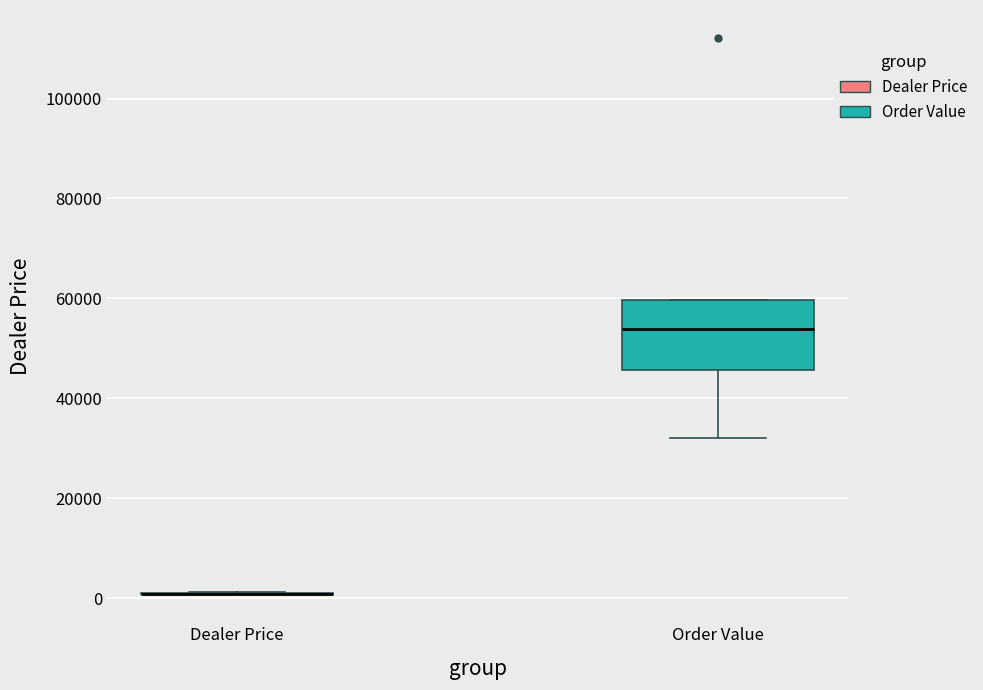

Reading left to right, read every box against the y-axis: the position of its median line, the range the box covers, and the ends of its whiskers. The values are not printed on the chart, so give them approximately, as read against the axis.

Dealer Price: box collapsed to a line at 0, whiskers 0 to 2000
Order Value: median 54000, box 46000 to 60000, whiskers 32000 to 60000